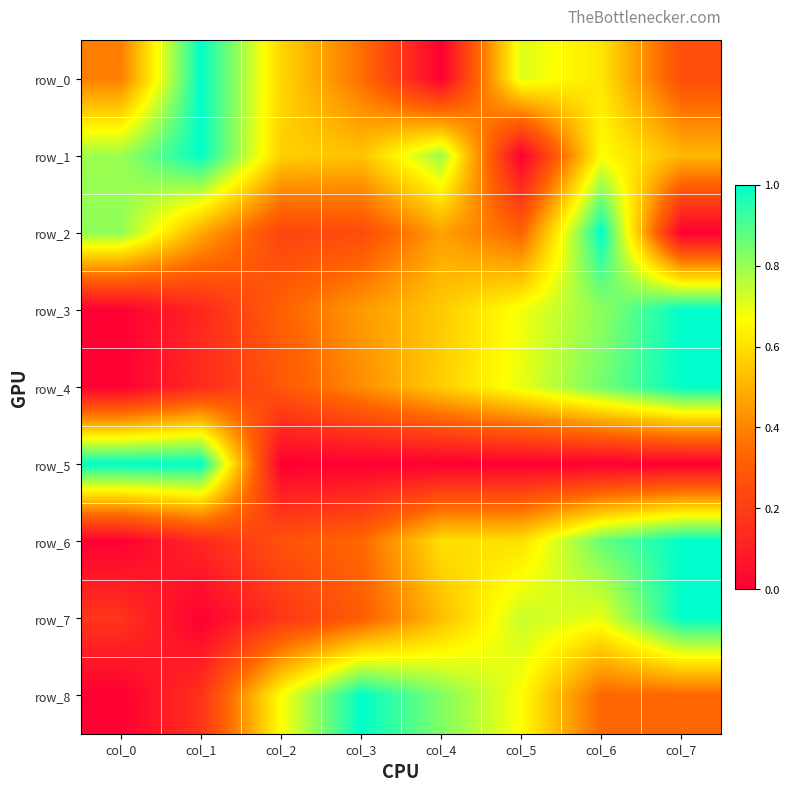

What is the spread (max minus min) of values at col_4?

0.8